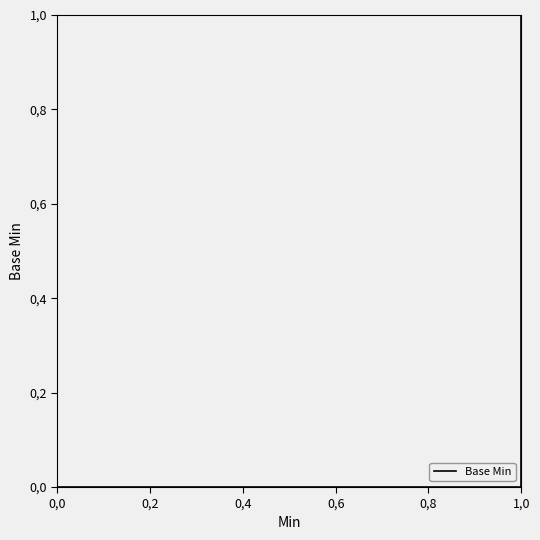

What position from the left is 0,6?

4